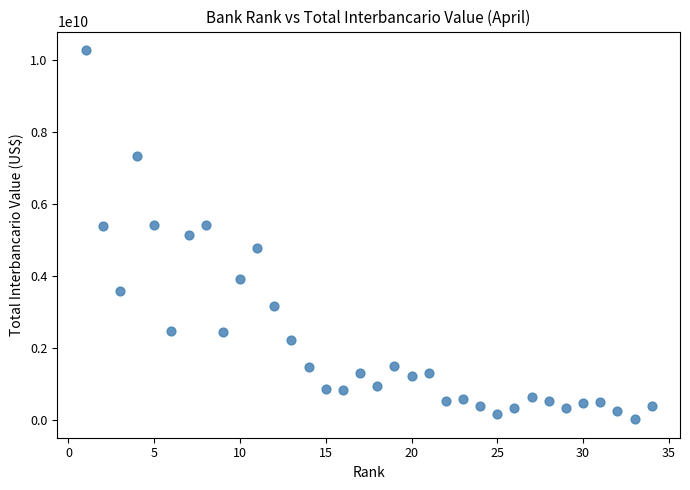

What is the range of X values (max minus min)?

33.0